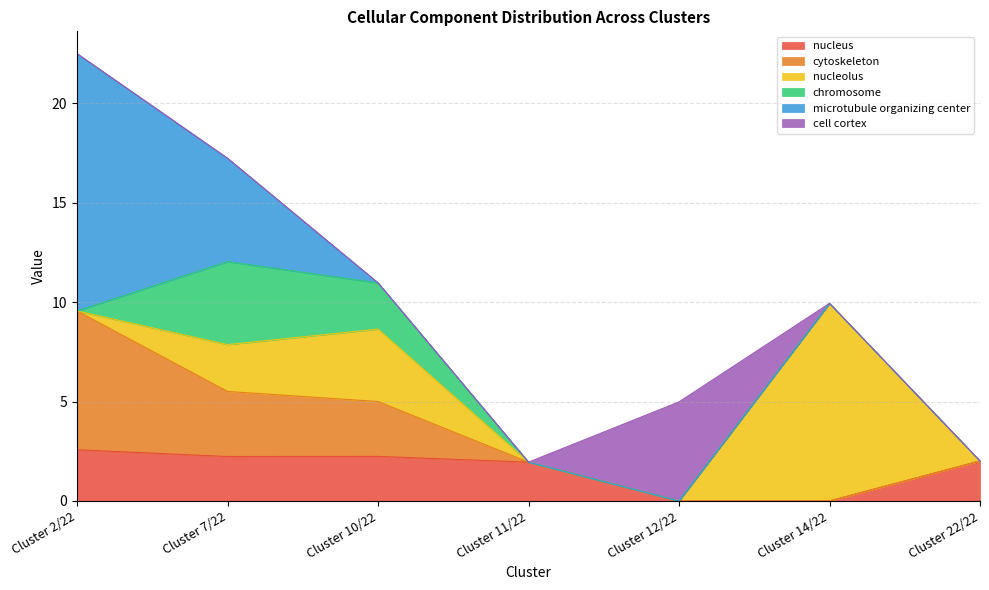

How many intersections are there between nucleus and cell cortex?

1